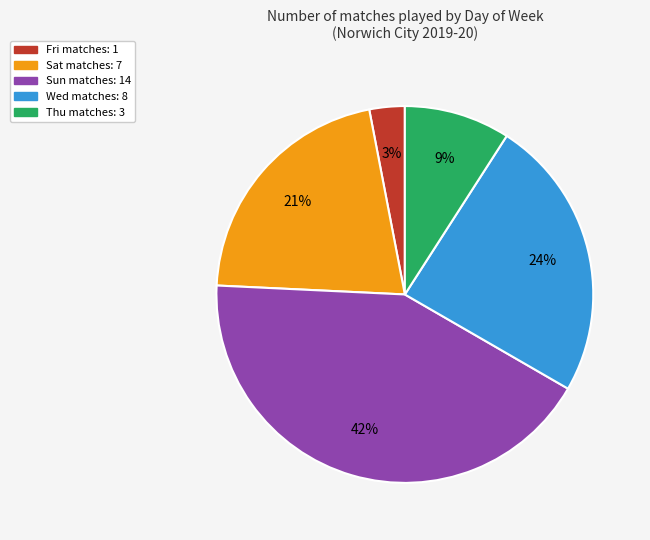

Count the number of slices in the pie.

5